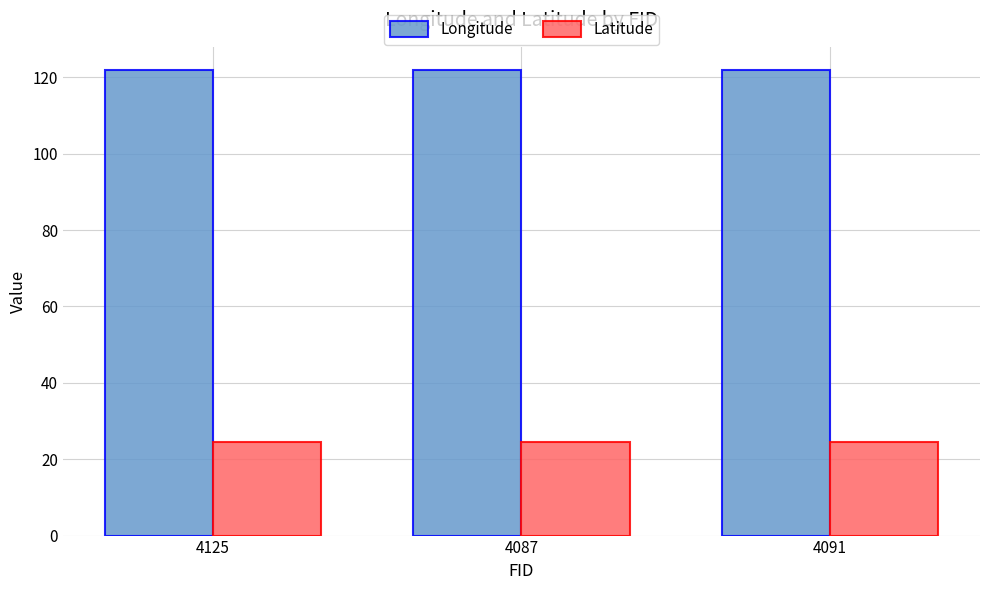

Is the value of Latitude at 4091 greater than the value of Longitude at 4125?

No